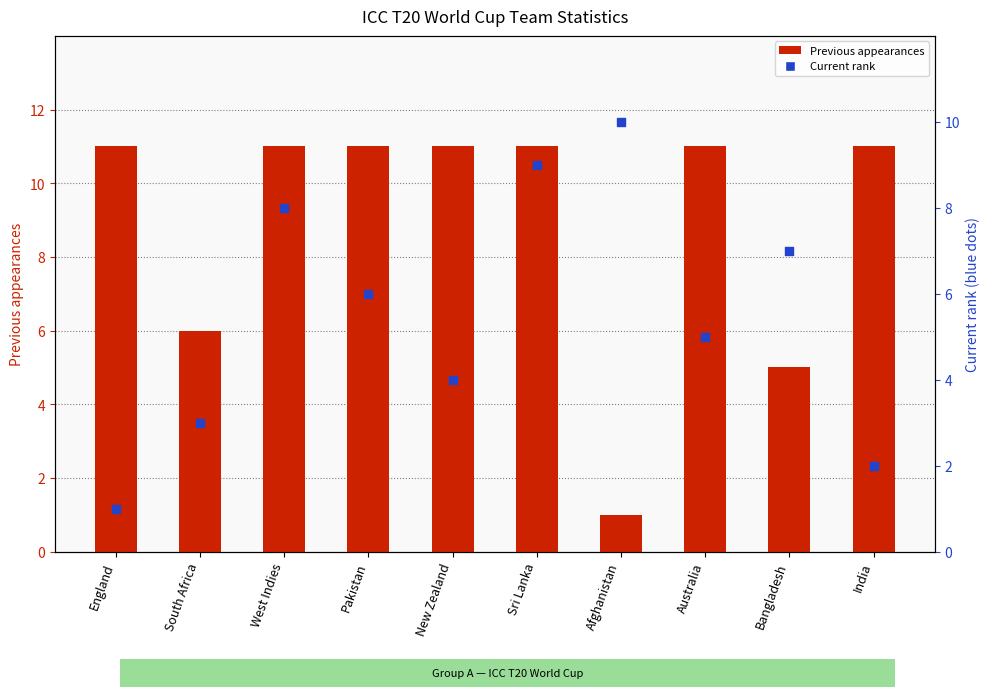

Is the value of Previous appearances at Sri Lanka greater than the value of Current rank at West Indies?

Yes